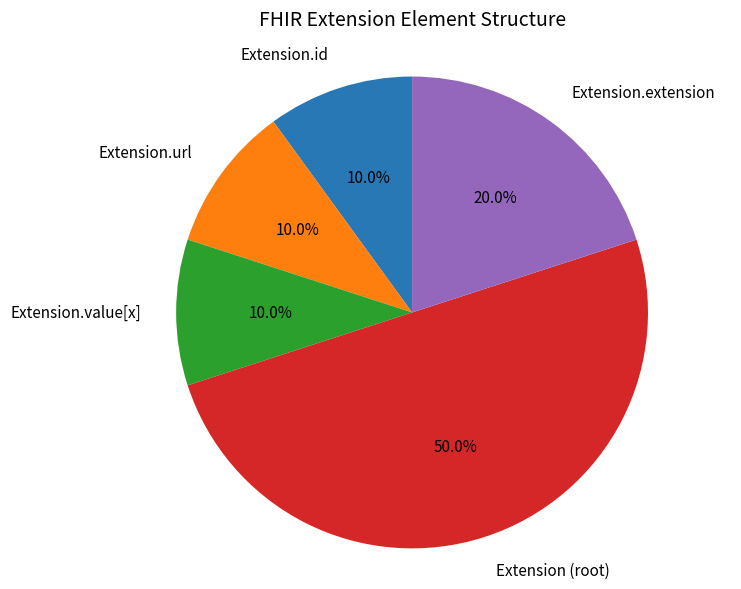

What is the ratio of the value at Extension.extension to the value at Extension (root)?

0.4